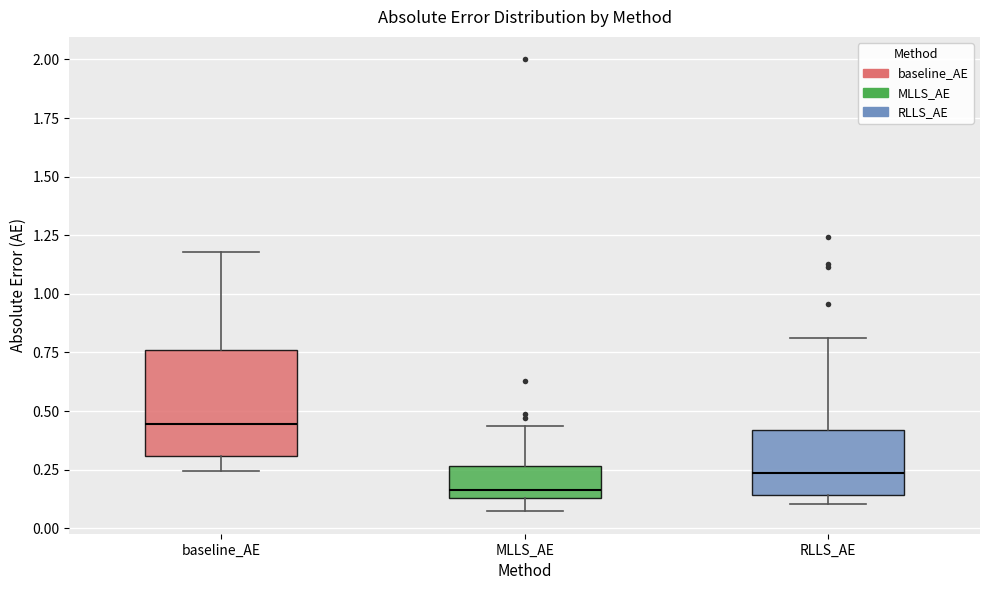

Reading left to right, transcribe this box plot: for each box, give where its median line is, the range the box spans, and where its two whiskers end, as read against the y-axis. The values are not printed on the chart, so give them approximately, as read against the axis.

baseline_AE: median 0.45, box 0.30 to 0.75, whiskers 0.25 to 1.20
MLLS_AE: median 0.15 (just above the box's lower edge), box 0.15 to 0.25, whiskers 0.05 to 0.45
RLLS_AE: median 0.25, box 0.15 to 0.40, whiskers 0.10 to 0.80